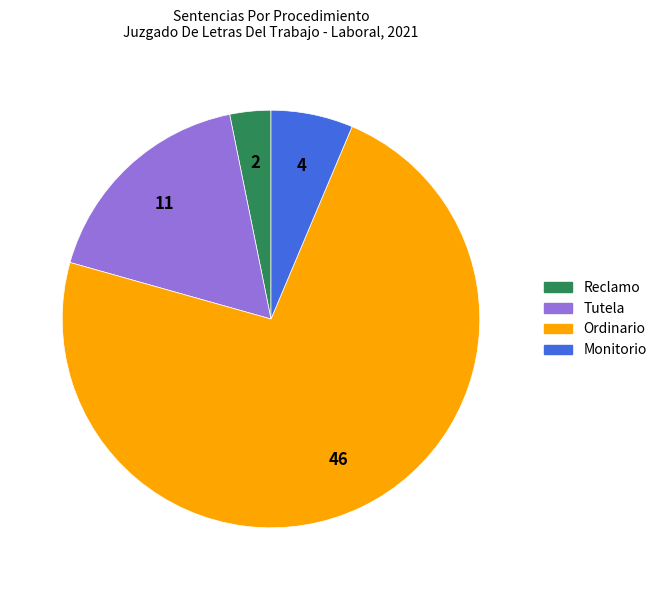

Rank the categories by value from highest to lowest.

Ordinario, Tutela, Monitorio, Reclamo